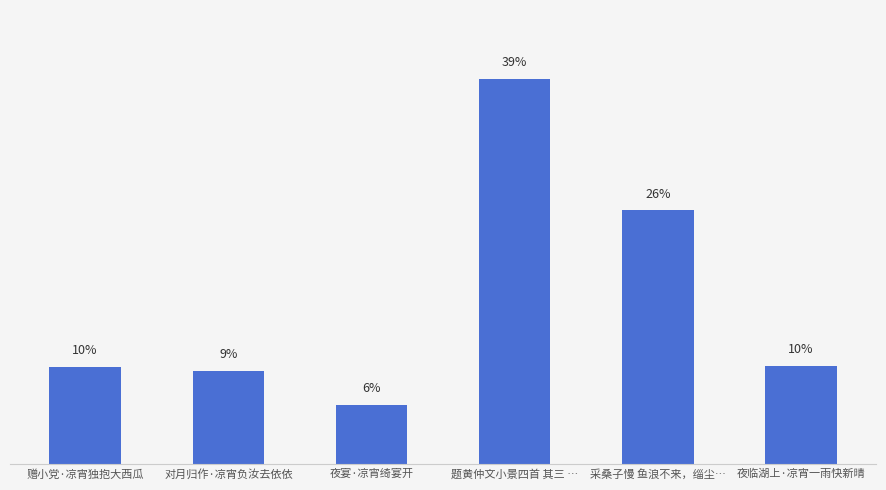

The value at 夜临湖上·凉宵一雨快新晴 is 443281. True or false?

False